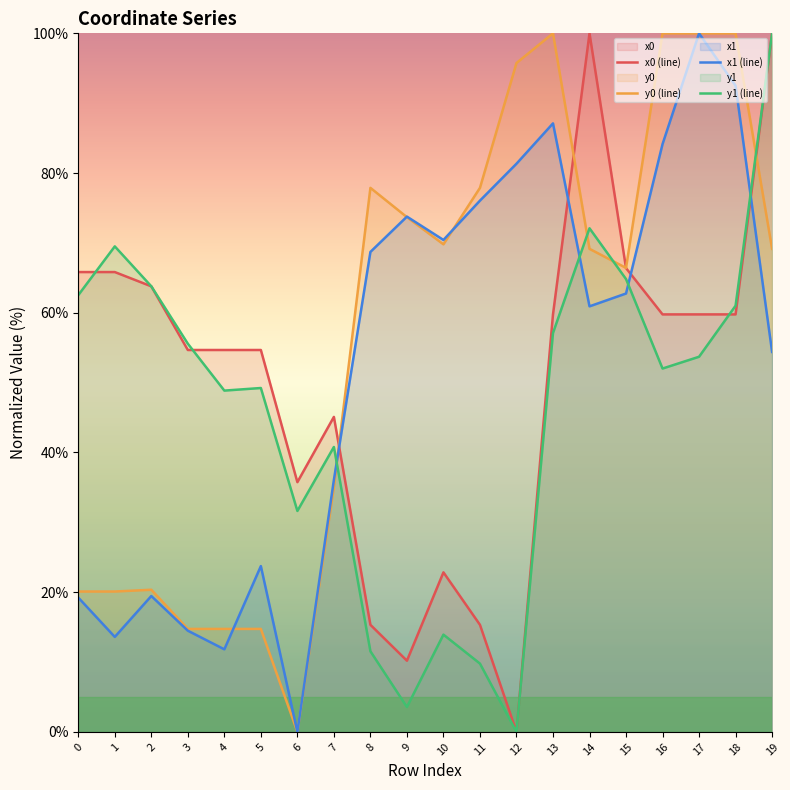

What is the value of the y0 point at the 6th from the left?

14.7